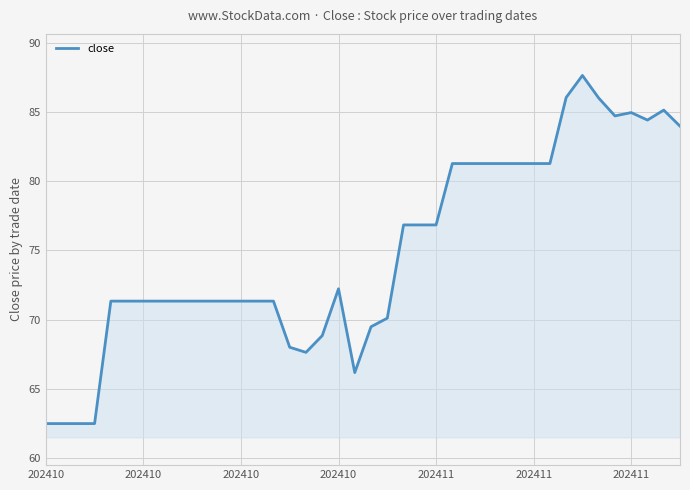

What is the greatest value displayed?

87.6